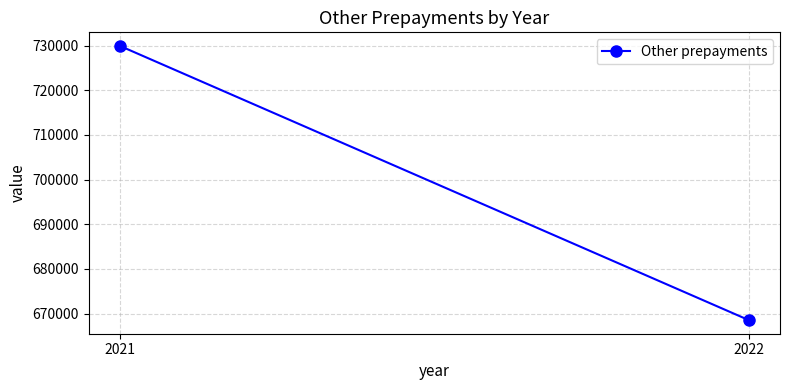

Rank the categories by value from lowest to highest.

2022, 2021